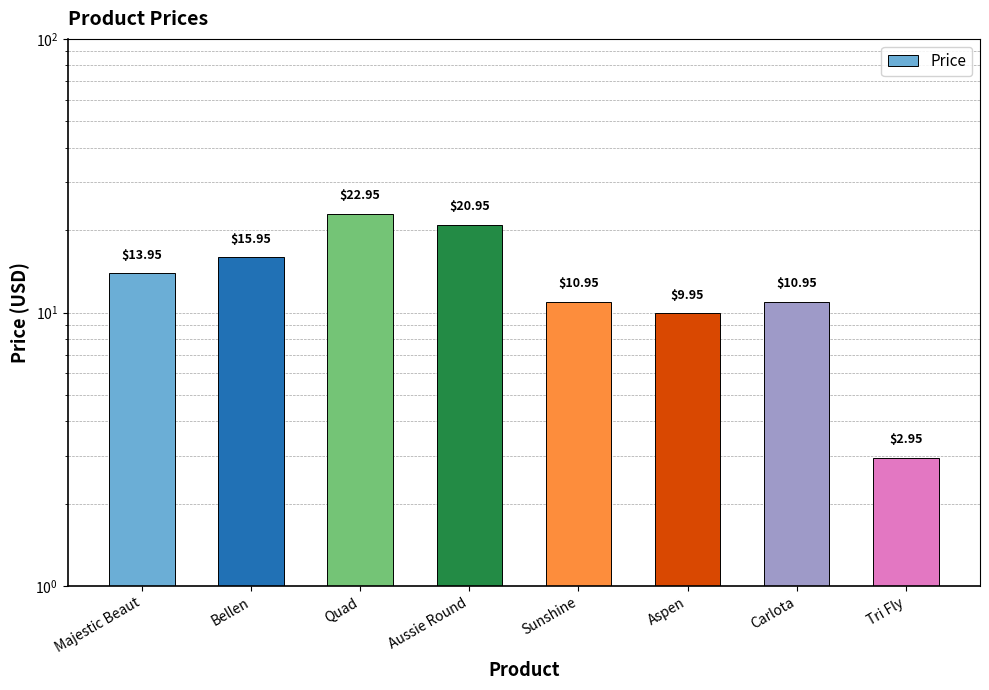

Reading right to left, what are all the values shown in this chart?

3.0	10.9	9.9	10.9	20.9	22.9	15.9	13.9